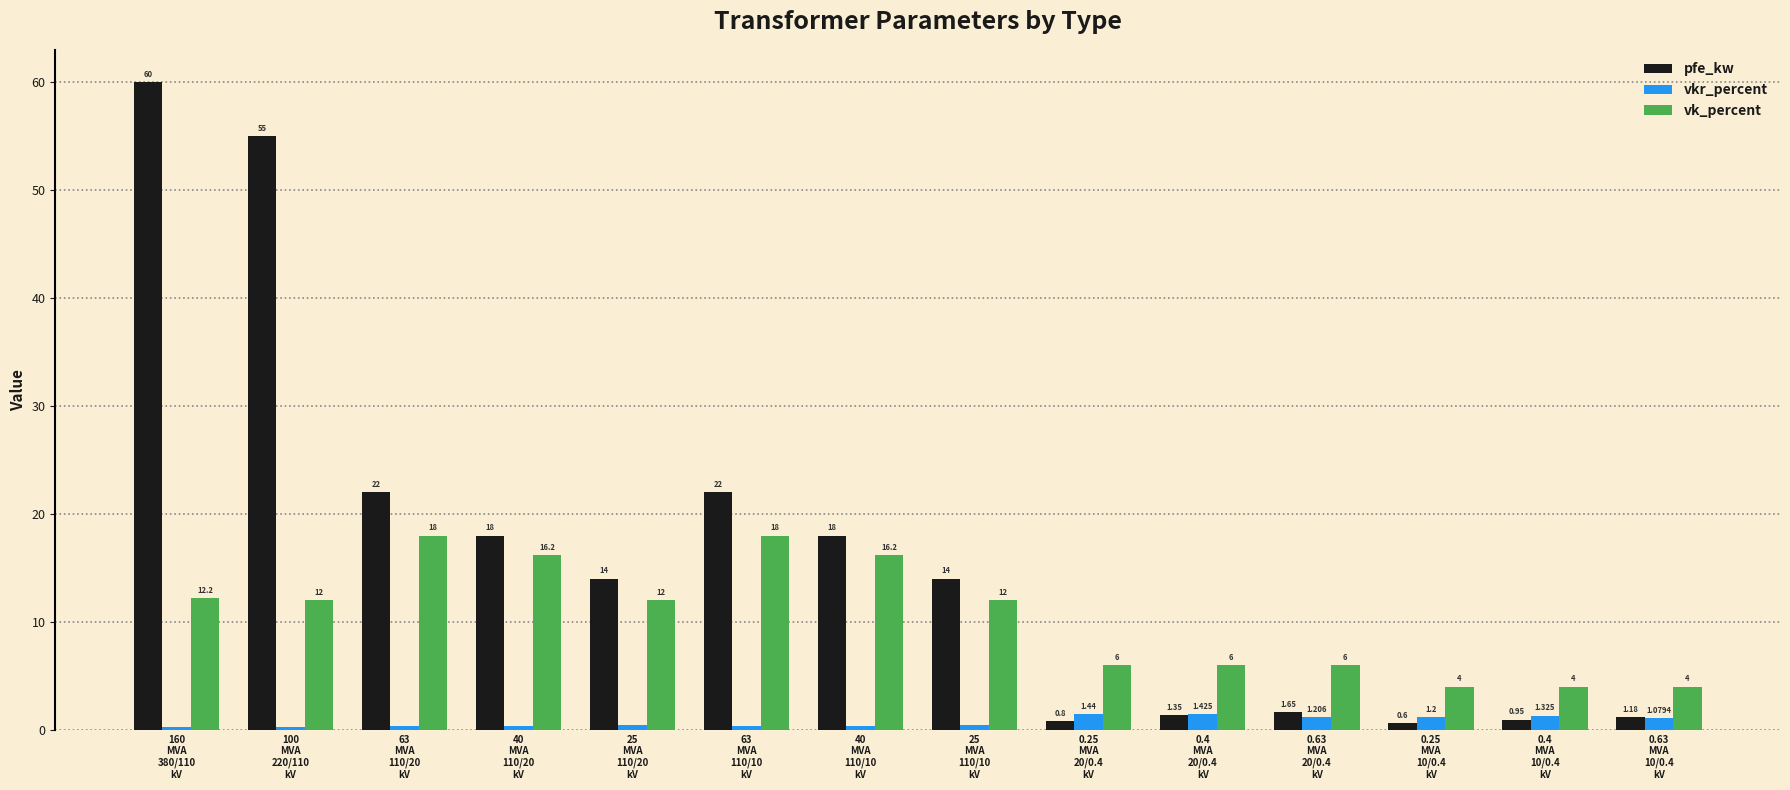

At which label does vk_percent first exceed 12?

160
MVA
380/110
kV